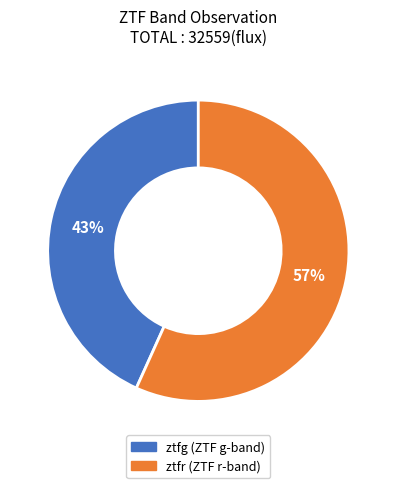

Is it true that ztfg is 56% of the pie?

False